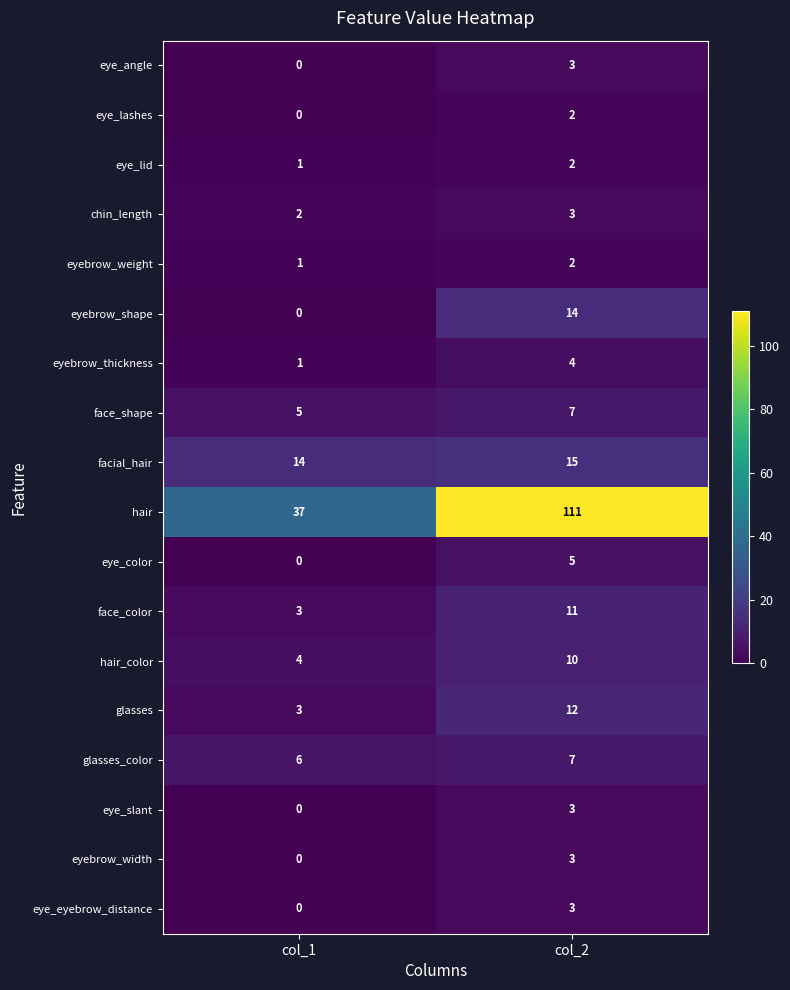

List the labels in order of eyebrow_weight value, smallest first.

col_1, col_2